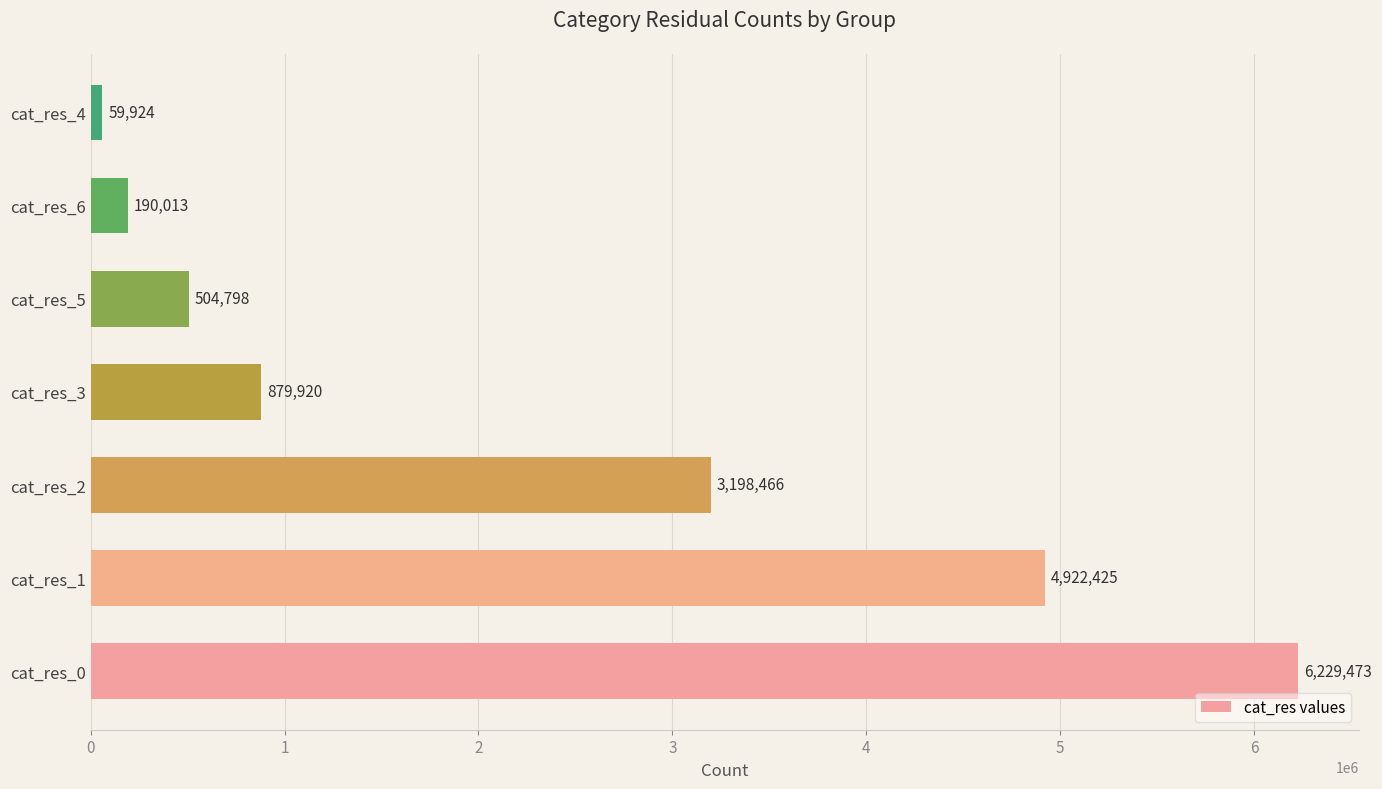

Reading top to bottom, extract all data points from this chart.

59924	190013	504798	879920	3198466	4922425	6229473